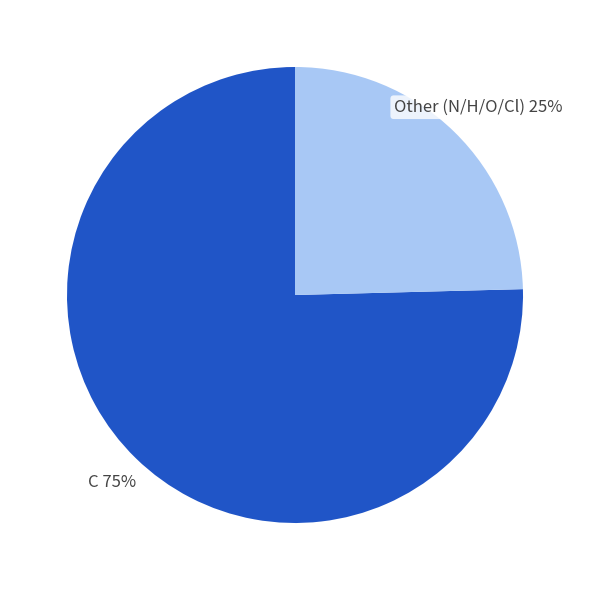

Between C and Other (N/H/O/Cl), which is larger?

C